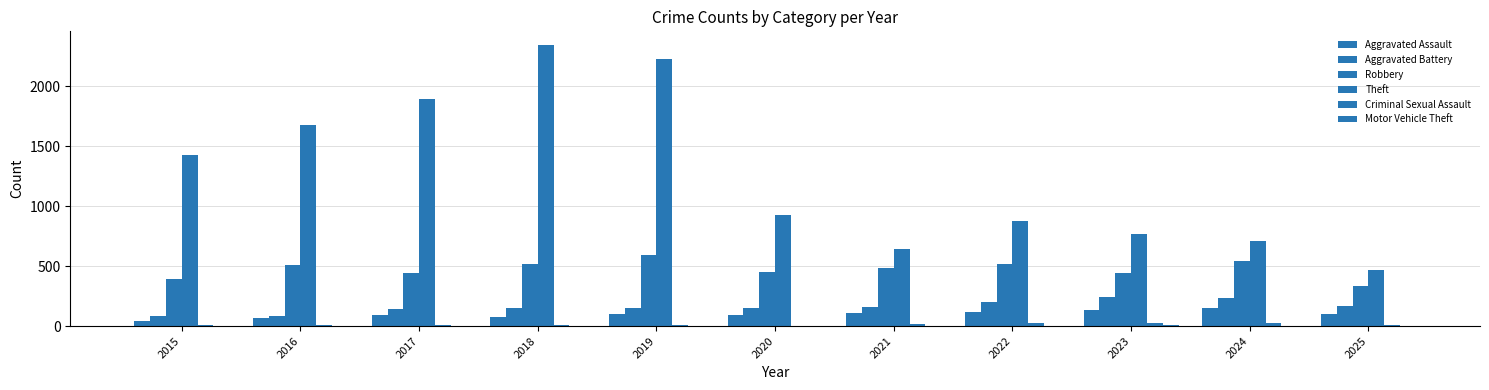

How many groups of bars are there?

11